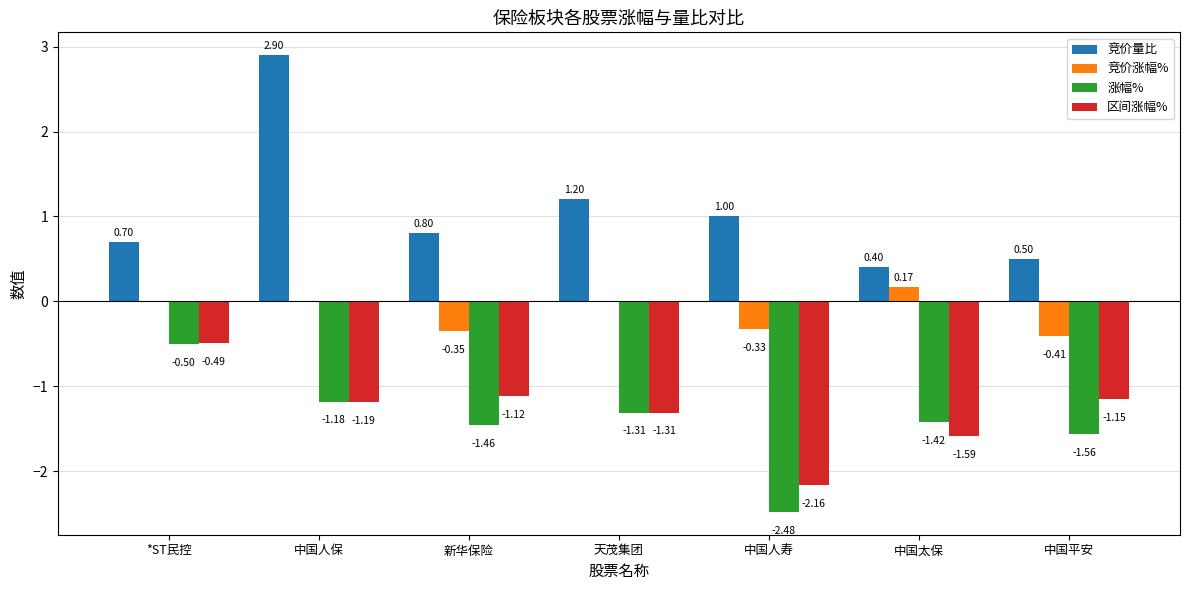

Is it true that 区间涨幅% equals -3.6 at 中国人寿?

False